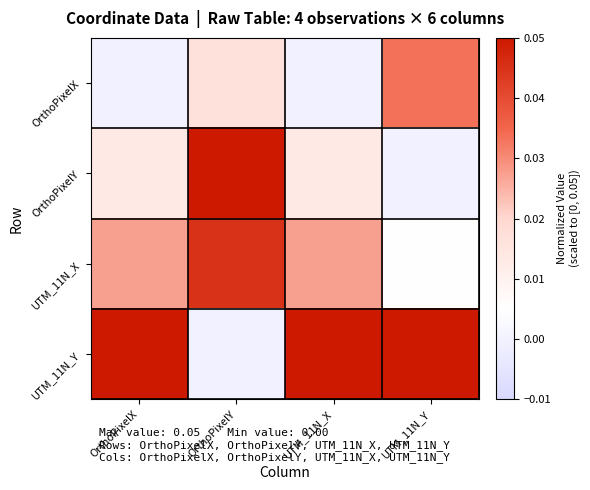

At which category is the sum across all series the highest?

OrthoPixelY